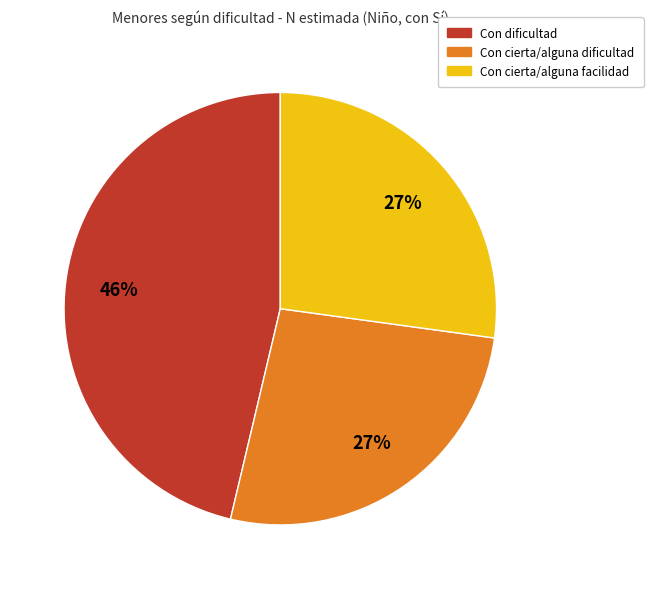

Is there a majority slice in this chart?

No